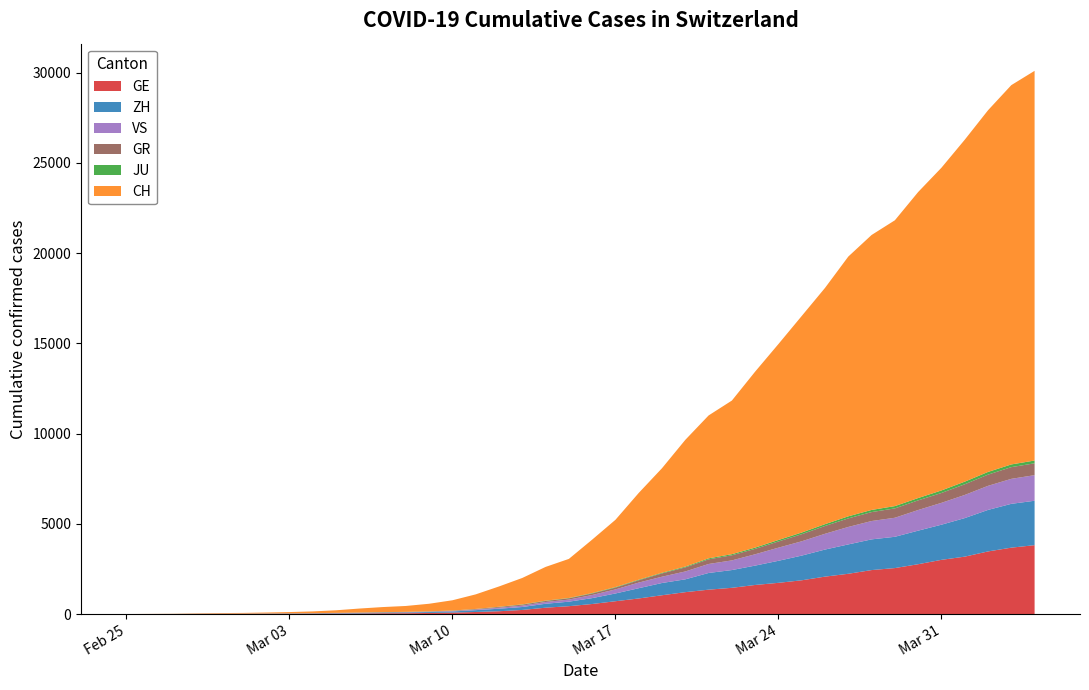

Reading left to right, transcribe all the data shown in this chart.

GE: 0=0	1=1	2=1	3=5	4=9	5=10	6=11	7=14	8=16	9=20	10=30	11=43	12=45	13=60	14=80	15=114	16=155	17=227	18=351	19=435	20=556	21=710	22=863	23=1041	24=1212	25=1350	26=1453	27=1611	28=1729	29=1870	30=2073	31=2231	32=2436	33=2547	34=2761	35=3003	36=3180	37=3469	38=3678	39=3816
ZH: 0=0	1=0	2=2	3=2	4=6	5=7	6=10	7=13	8=15	9=23	10=29	11=34	12=40	13=49	14=62	15=101	16=140	17=163	18=218	19=250	20=326	21=429	22=568	23=679	24=711	25=925	26=984	27=1073	28=1221	29=1368	30=1500	31=1627	32=1701	33=1733	34=1859	35=1947	36=2136	37=2300	38=2428	39=2461
GR: 0=0	1=2	2=2	3=6	4=6	5=6	6=9	7=9	8=12	9=14	10=16	11=17	12=18	13=18	14=22	15=31	16=43	17=53	18=56	19=71	20=84	21=101	22=128	23=182	24=226	25=258	26=284	27=300	28=343	29=393	30=433	31=474	32=495	33=519	34=535	35=547	36=592	37=622	38=649	39=657
VS: 0=0	1=0	2=0	3=1	4=1	5=2	6=3	7=3	8=4	9=5	10=6	11=7	12=12	13=17	14=22	15=30	16=53	17=76	18=98	19=115	20=172	21=225	22=312	23=349	24=436	25=498	26=535	27=628	28=728	29=793	30=874	31=968	32=1017	33=1055	34=1144	35=1211	36=1282	37=1334	38=1385	39=1418
JU: 0=0	1=0	2=1	3=1	4=1	5=1	6=1	7=2	8=2	9=4	10=4	11=5	12=5	13=7	14=7	15=7	16=12	17=17	18=18	19=19	20=25	21=29	22=32	23=36	24=44	25=54	26=61	27=69	28=82	29=92	30=100	31=114	32=119	33=127	34=128	35=140	36=145	37=149	38=149	39=154
CH: 0=0	1=4	2=8	3=20	4=30	5=36	6=50	7=69	8=97	9=142	10=219	11=280	12=327	13=419	14=570	15=807	16=1125	17=1463	18=1870	19=2165	20=2959	21=3727	22=4807	23=5794	24=7022	25=7918	26=8512	27=9752	28=10858	29=12000	30=13091	31=14394	32=15235	33=15837	34=16957	35=17882	36=18946	37=20040	38=21017	39=21593